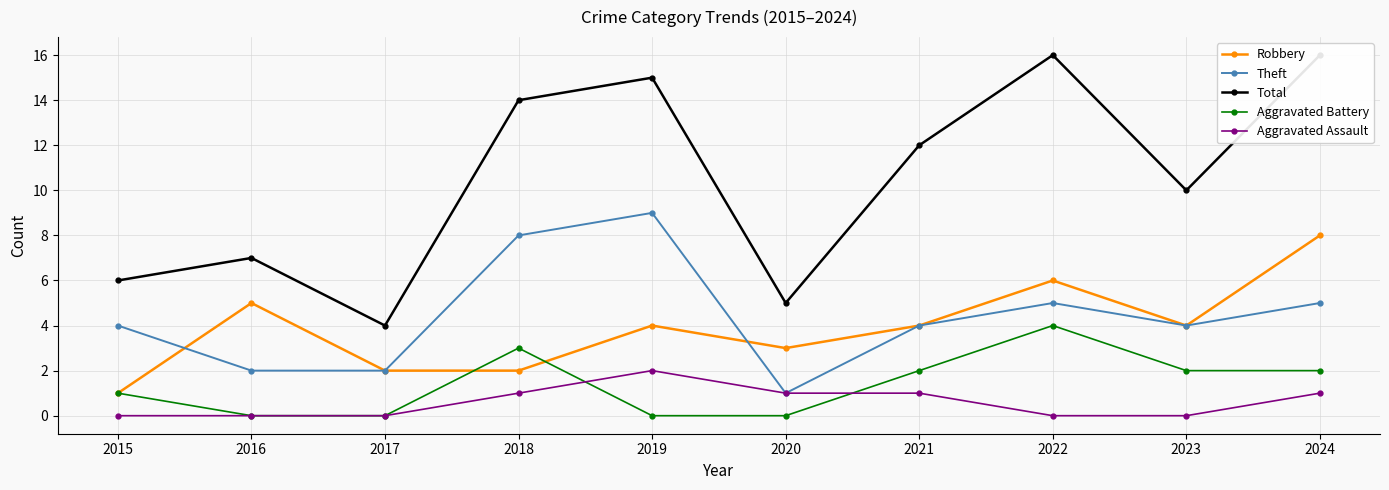

How many lines are shown in the chart?

5